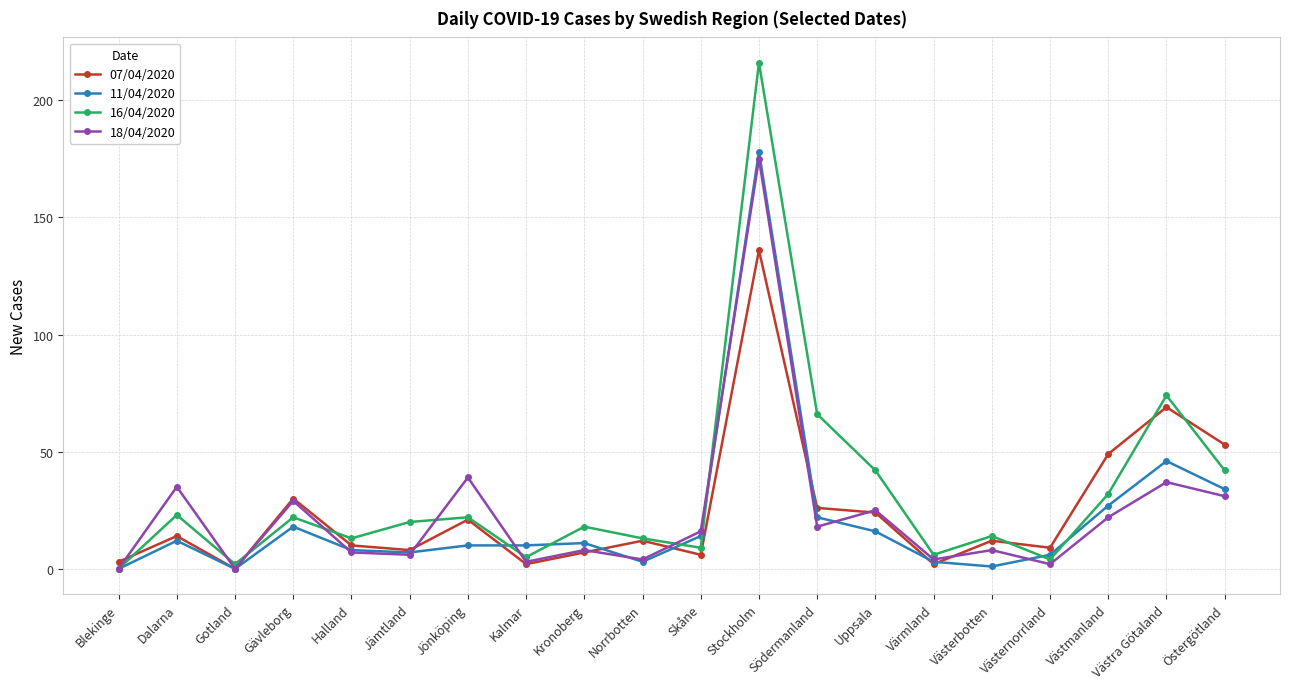

What is the value of the 07/04/2020 point at the 15th from the left?

2